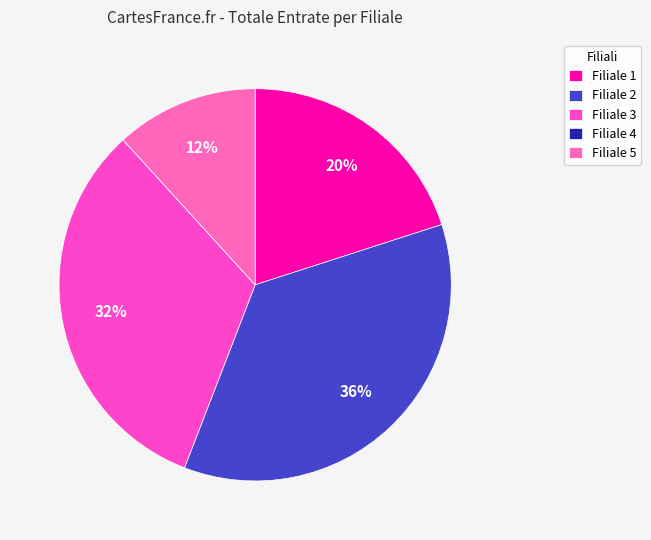

Does Filiale 5 represent more than half of the total?

No